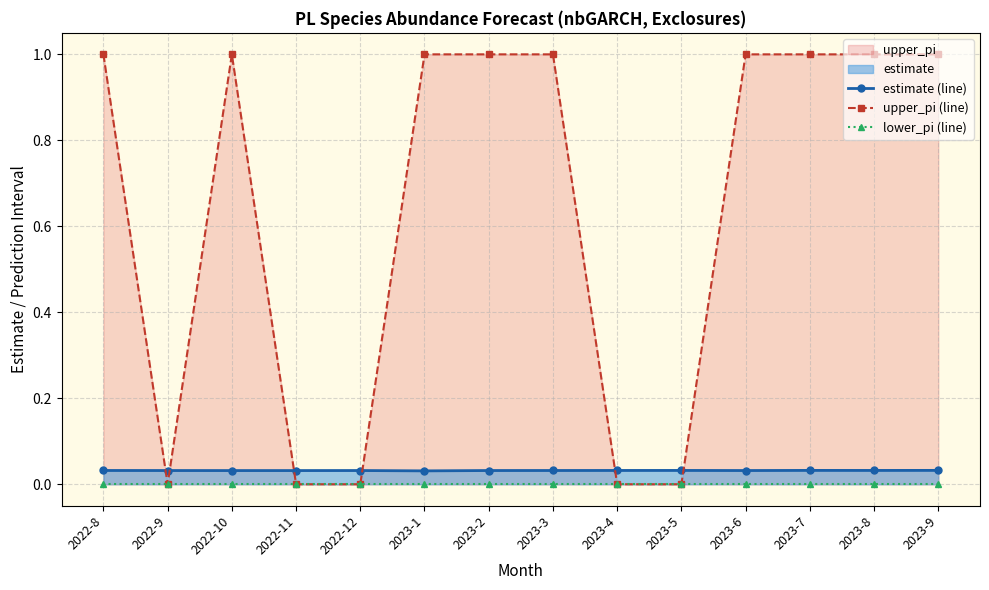

Between 2022-9 and 2023-5, which series saw the biggest shift?

estimate (line)